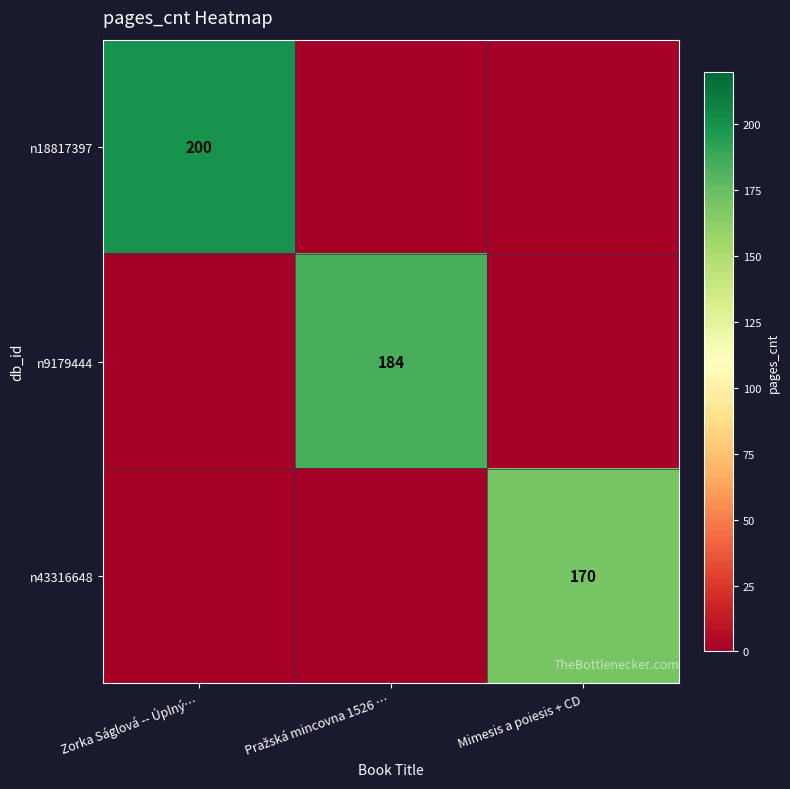

What is the greatest value displayed?

200